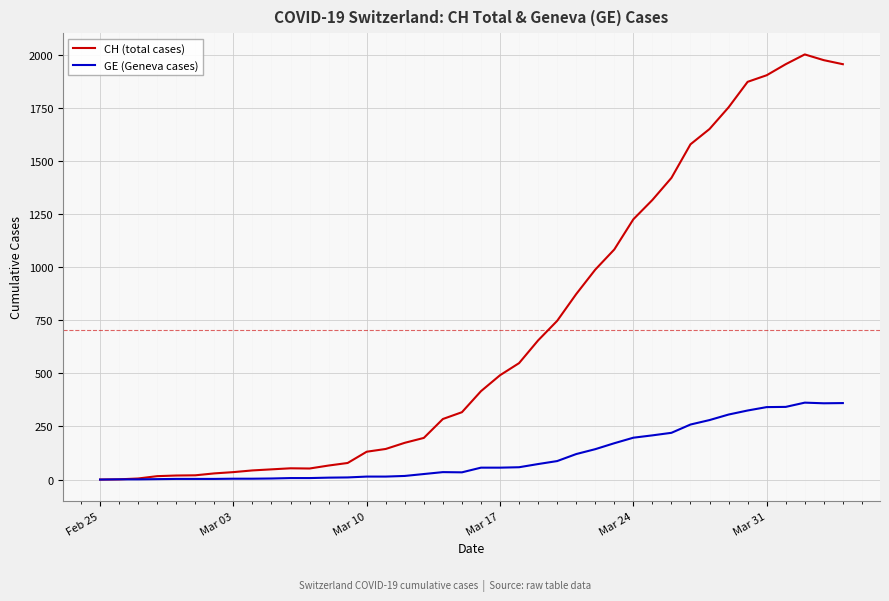

List the series in order of their peak value, highest first.

CH (total cases), GE (Geneva cases)